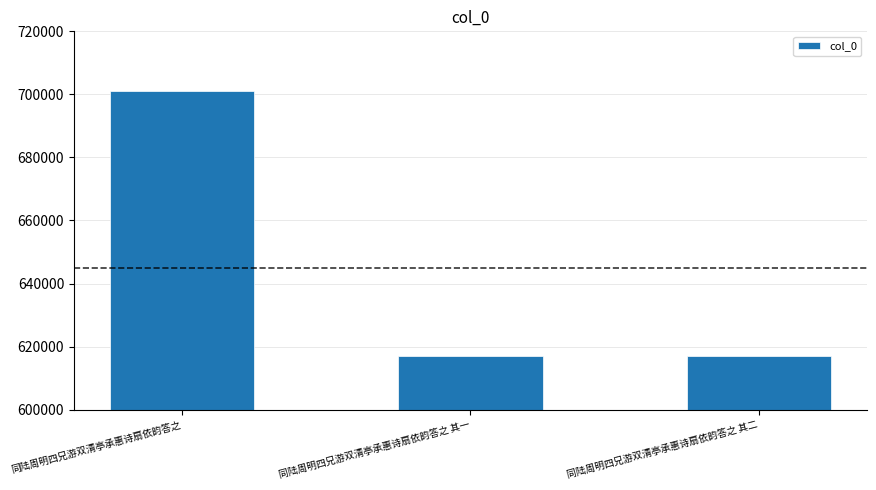

What is the maximum value shown in the chart?

701213